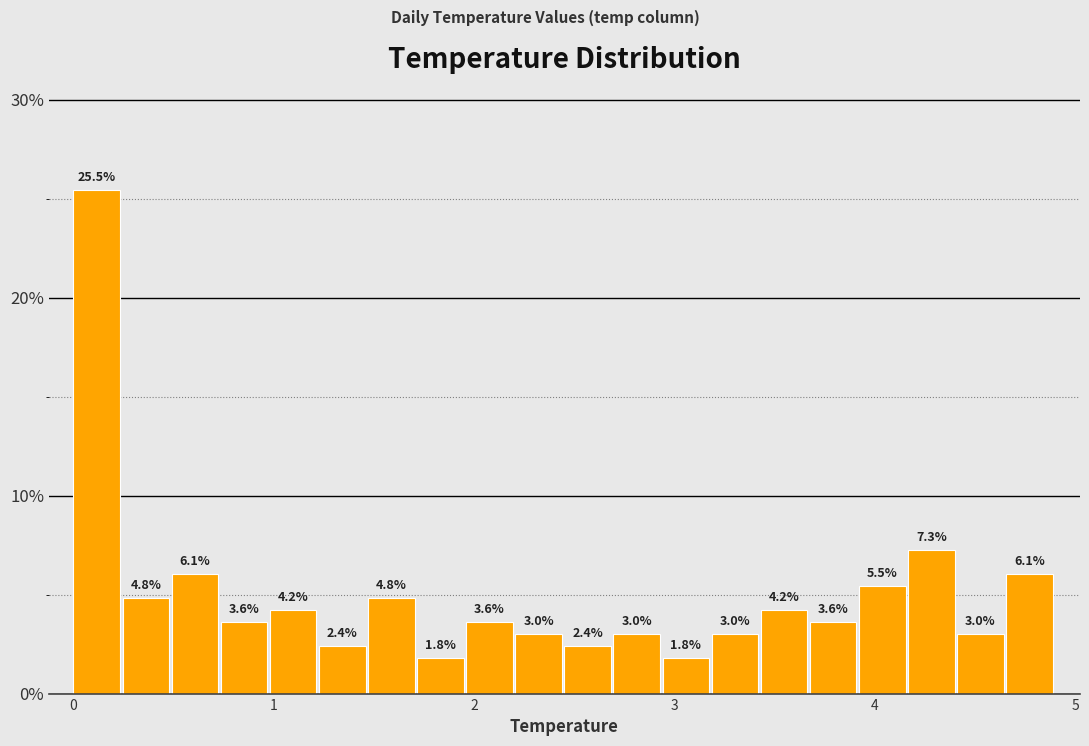

Read against the x-axis, roughly where is the centre of the tallest bar?

0.1